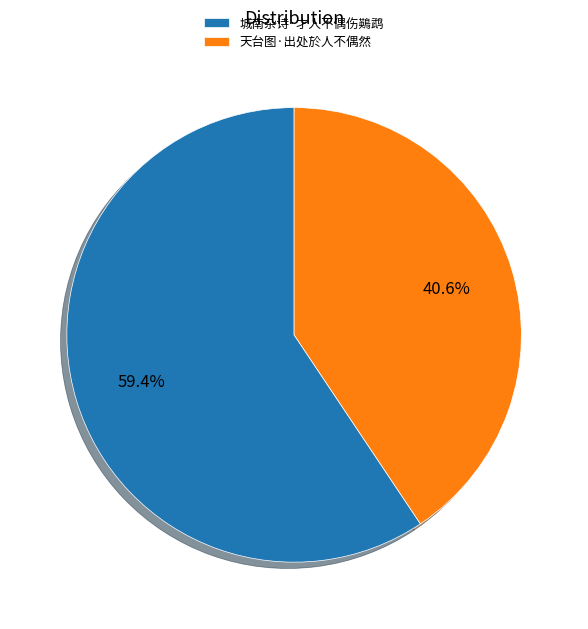

To the nearest percent, what is the average slice percentage?

50%